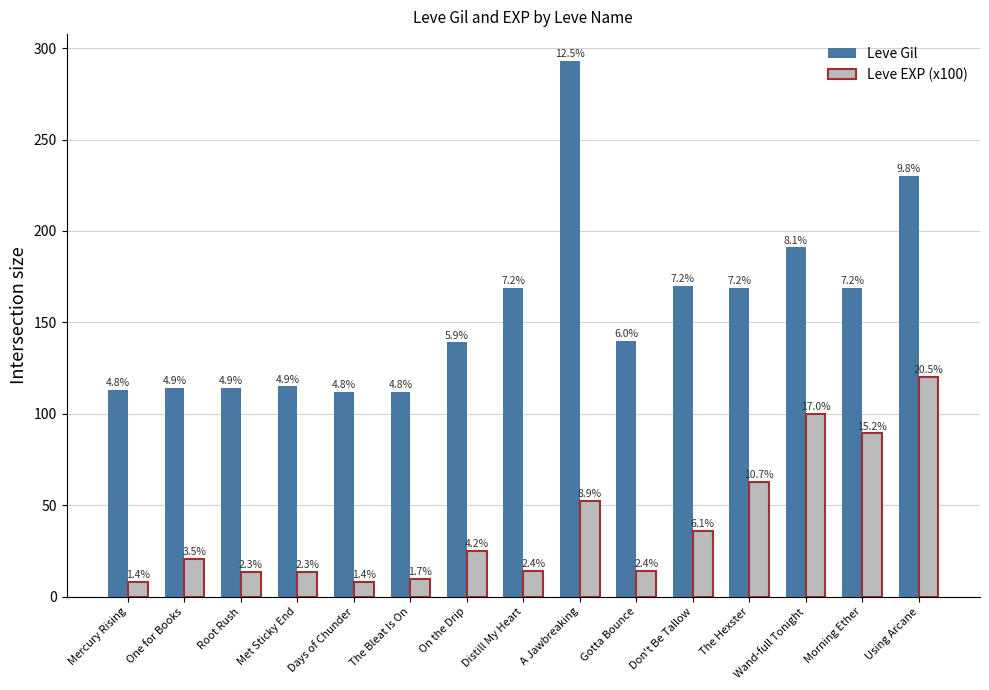

True or false: Leve EXP (x100) has a value of 120.3 at Using Arcane.

True